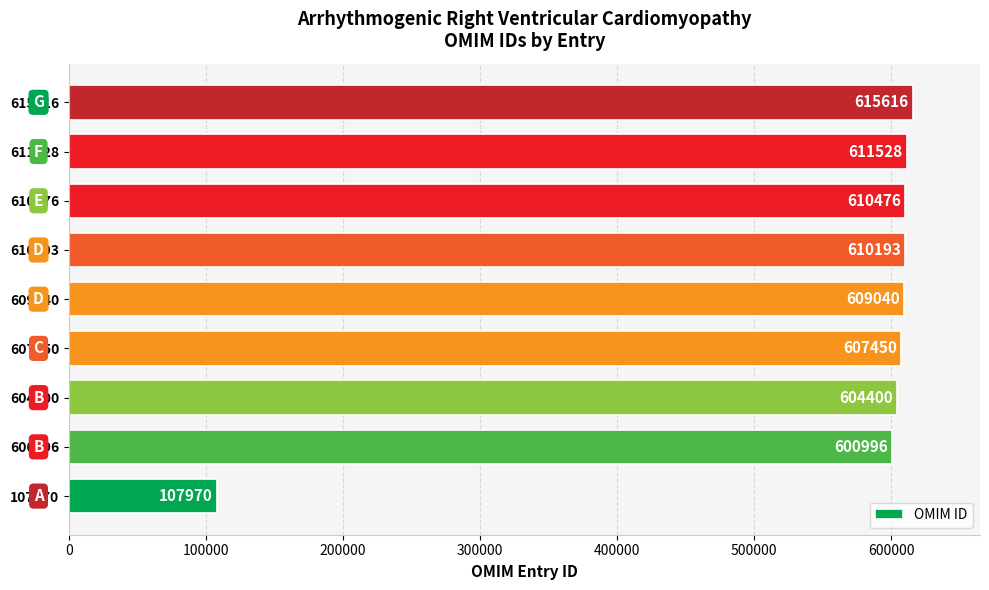

True or false: the data shows 222568 at 604400.

False